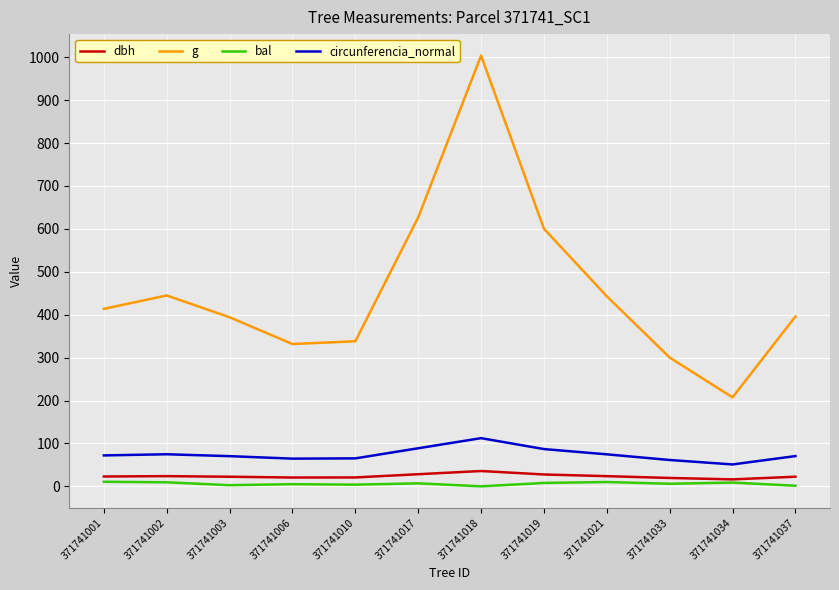

What is the difference between the second highest and minimum values in the dbh series?

12.0